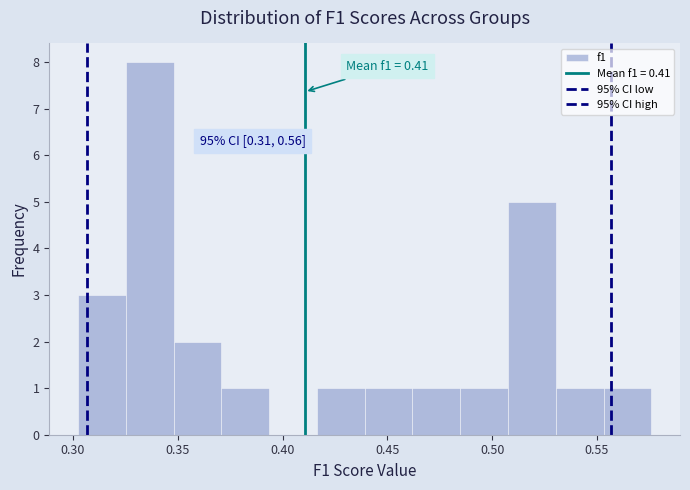

Which range on the x-axis has the tallest bar?

0.325 to 0.350